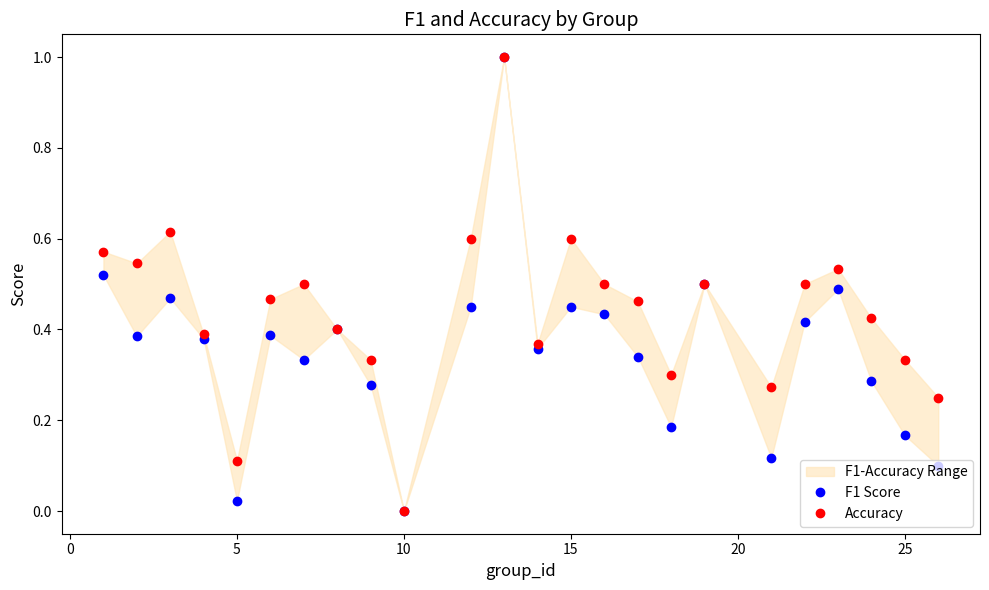

The value of F1 Score at 15 is 0.8. True or false?

False